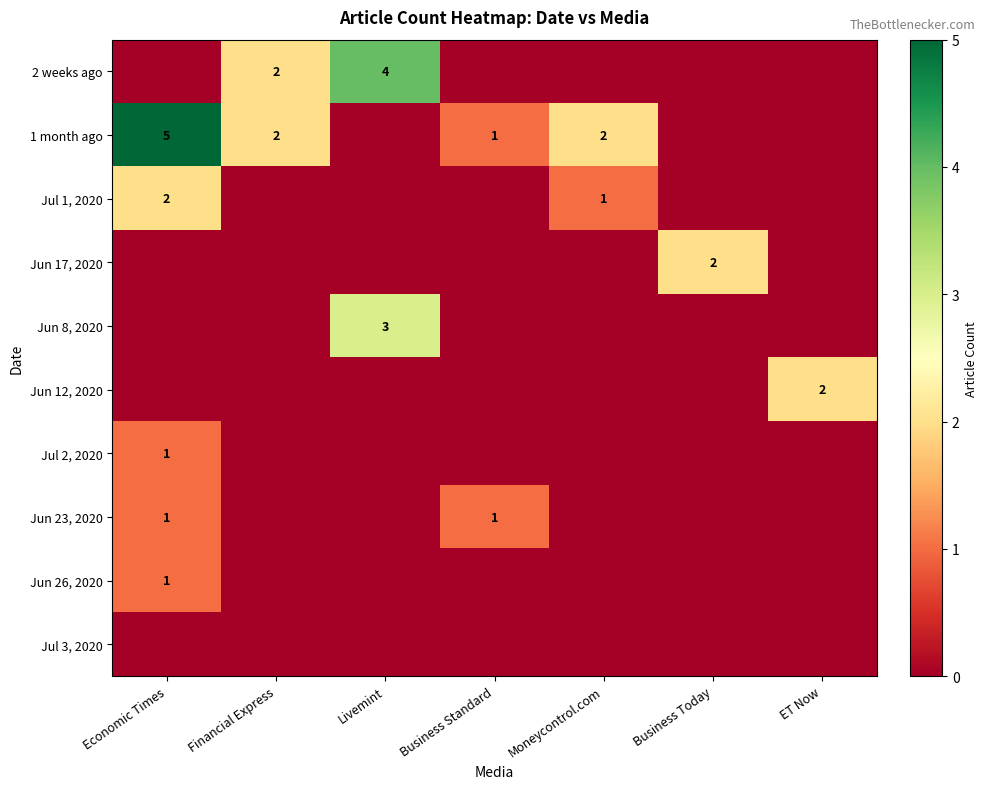

True or false: 1 month ago has a value of 1 at Business Standard.

True